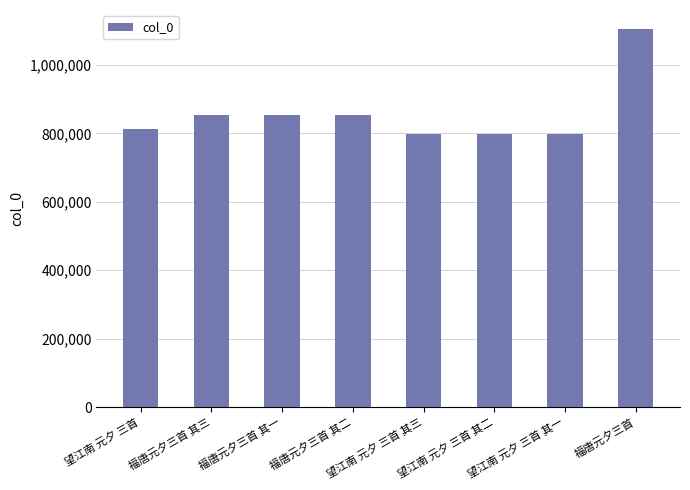

How many bars are there in total?

8